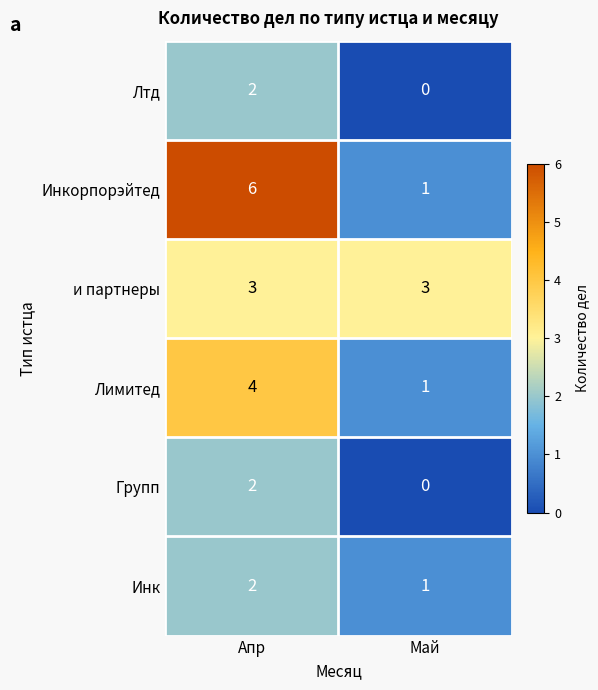

At which category does the chart reach its peak across all series?

Апр